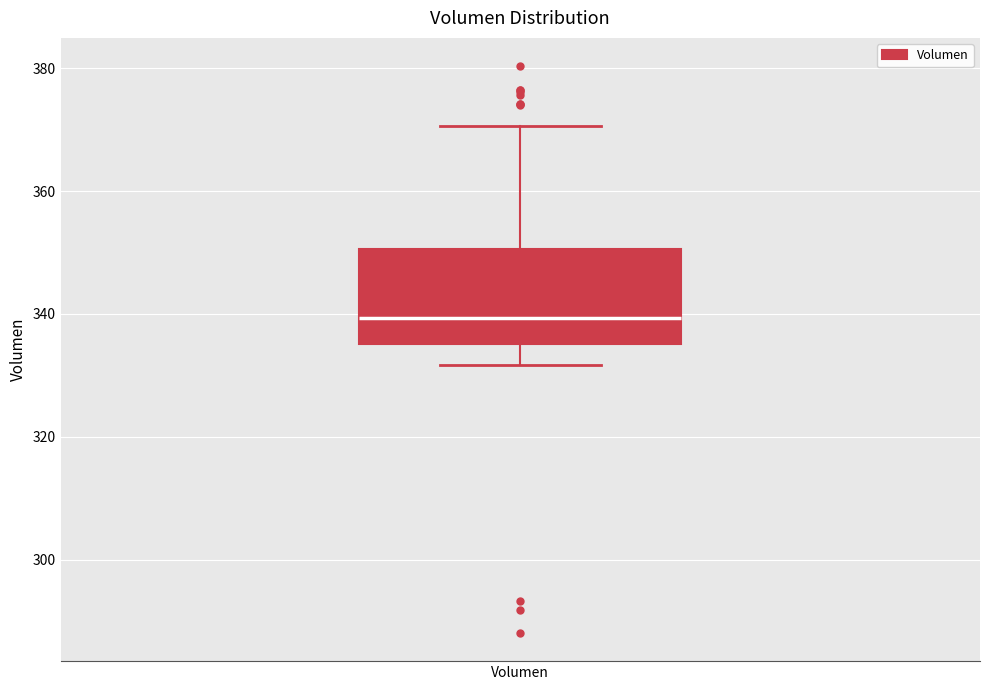

Transcribe this box plot: give where the median line is, the range the box spans, and where the two whiskers end, as read against the y-axis. The values are not printed on the chart, so give them approximately, as read against the axis.

median 340, box 336 to 350, whiskers 332 to 370